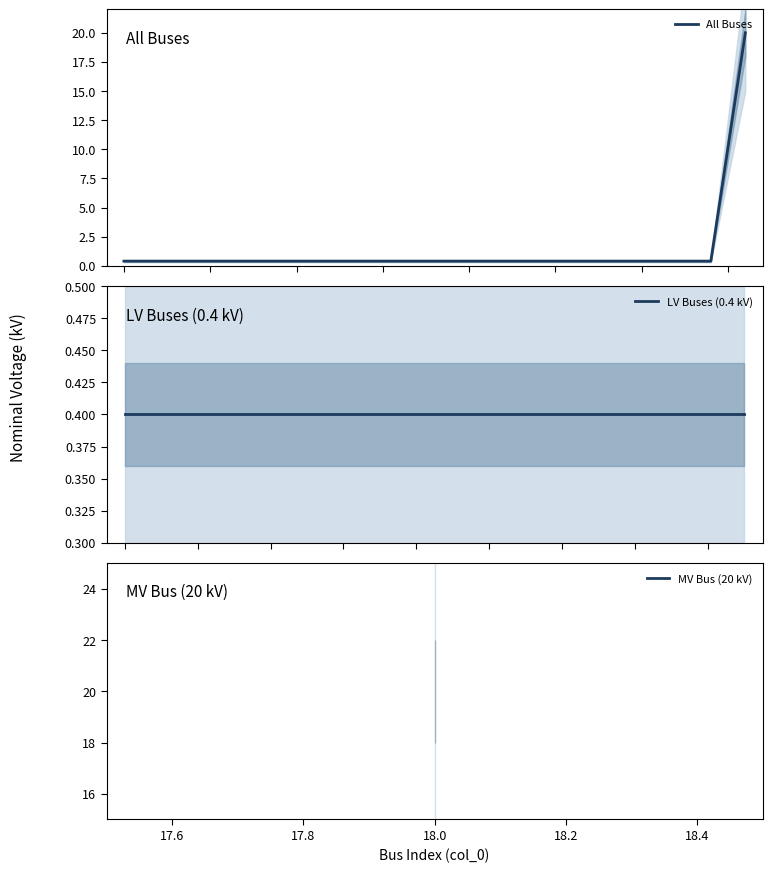

Count the number of categories in the chart.

19